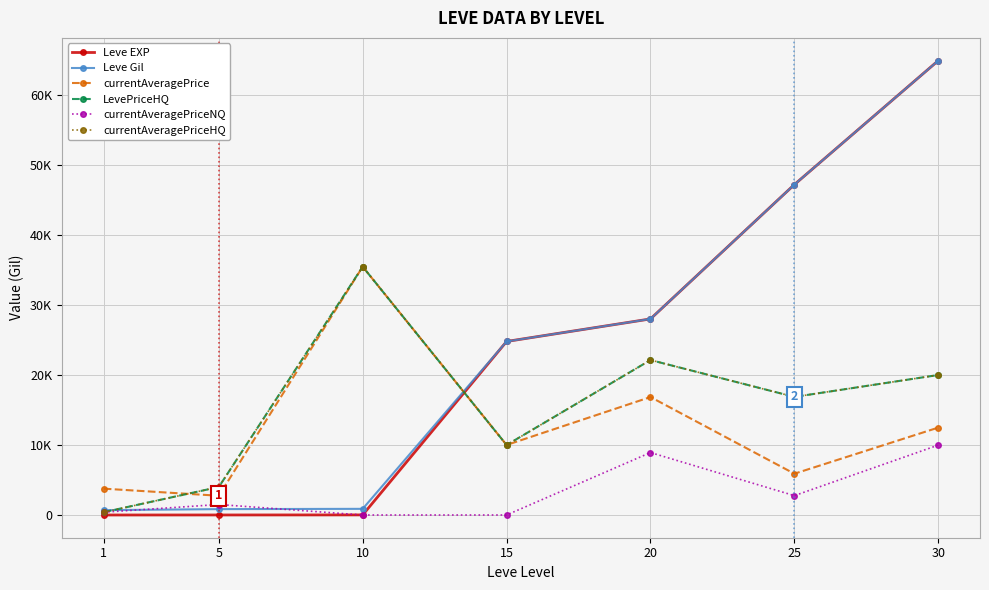

Which category has the lowest value in the currentAveragePrice series?

5